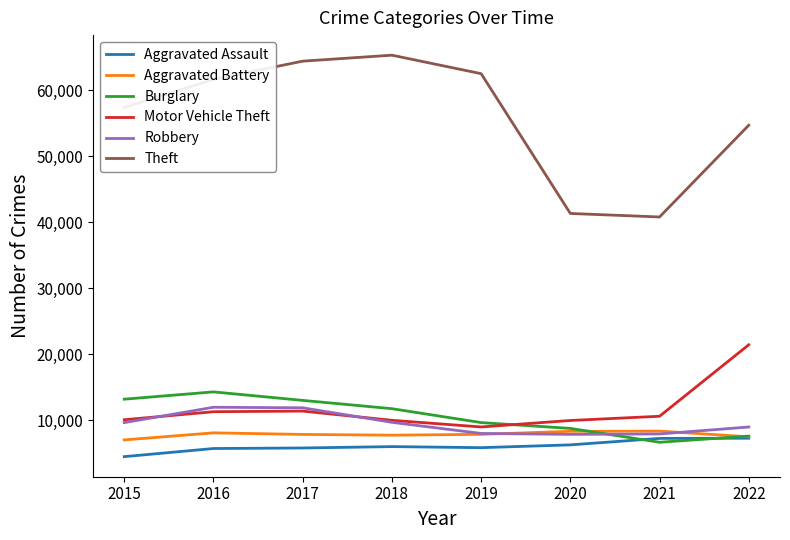

What is the sum of all Aggravated Assault values?

48603